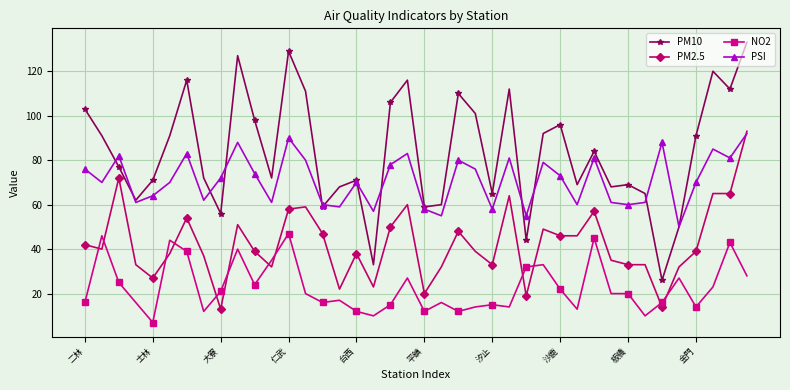

Reading left to right, transcribe all the data shown in this chart.

PM10: 103	91	77	62	71	91	116	72	56	127	98	72	129	111	59	68	71	33	106	116	59	60	110	101	65	112	44	92	96	69	84	68	69	65	26	50	91	120	112	133
PM2.5: 42	40	72	33	27	38	54	37	13	51	39	32	58	59	47	22	38	23	50	60	20	32	48	39	33	64	19	49	46	46	57	35	33	33	14	32	39	65	65	93
NO2: 16	46	25	16	7	44	39	12	21	40	24	35	47	20	16	17	12	10	15	27	12	16	12	14	15	14	32	33	22	13	45	20	20	10	16	27	14	23	43	28
PSI: 76	70	82	61	64	70	83	62	72	88	74	61	90	80	60	59	70	57	78	83	58	55	80	76	58	81	55	79	73	60	81	61	60	61	88	50	70	85	81	92